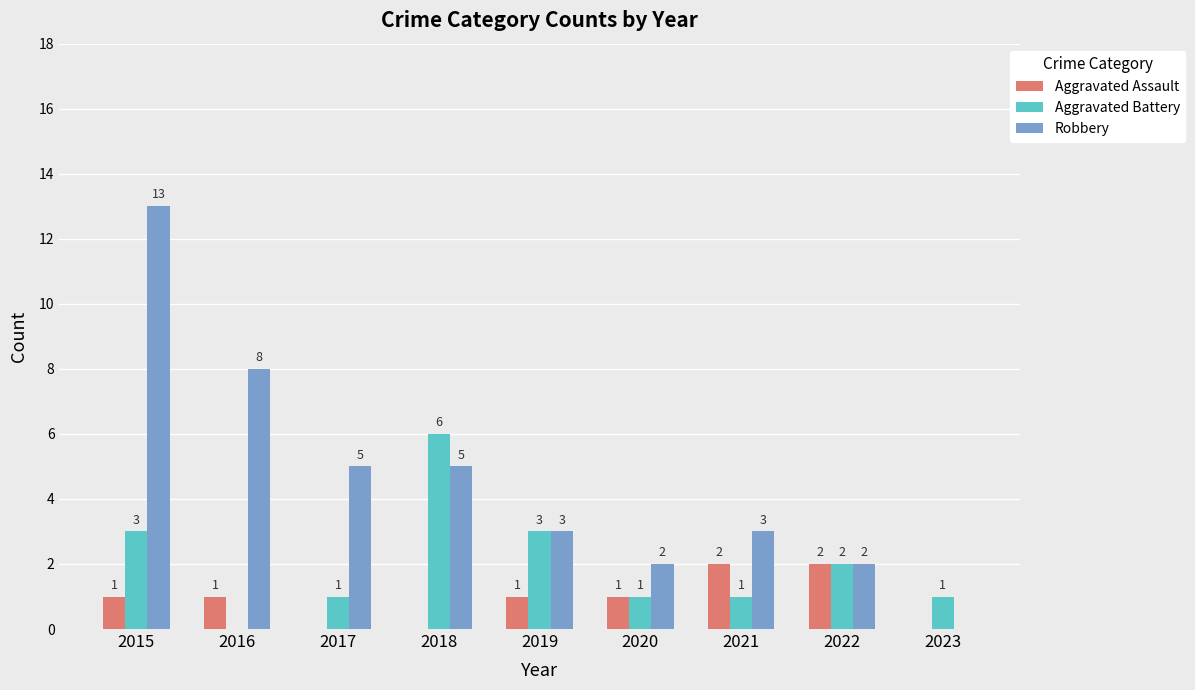

Between 2016 and 2020, which series saw the biggest shift?

Robbery